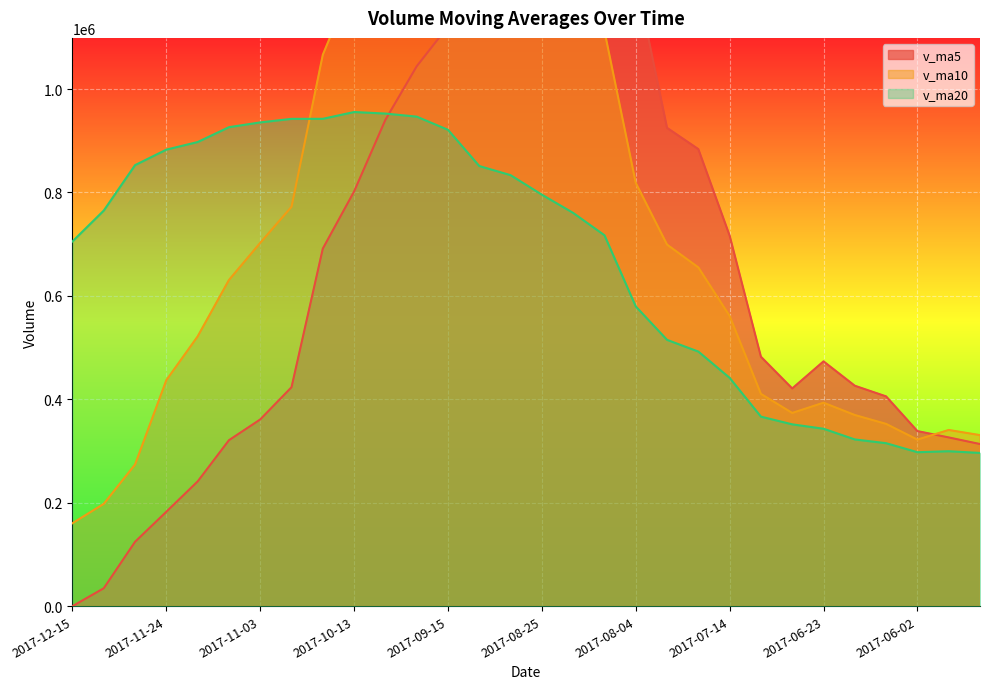

True or false: v_ma20 has a value of 492282.3 at 2017-07-21.

True